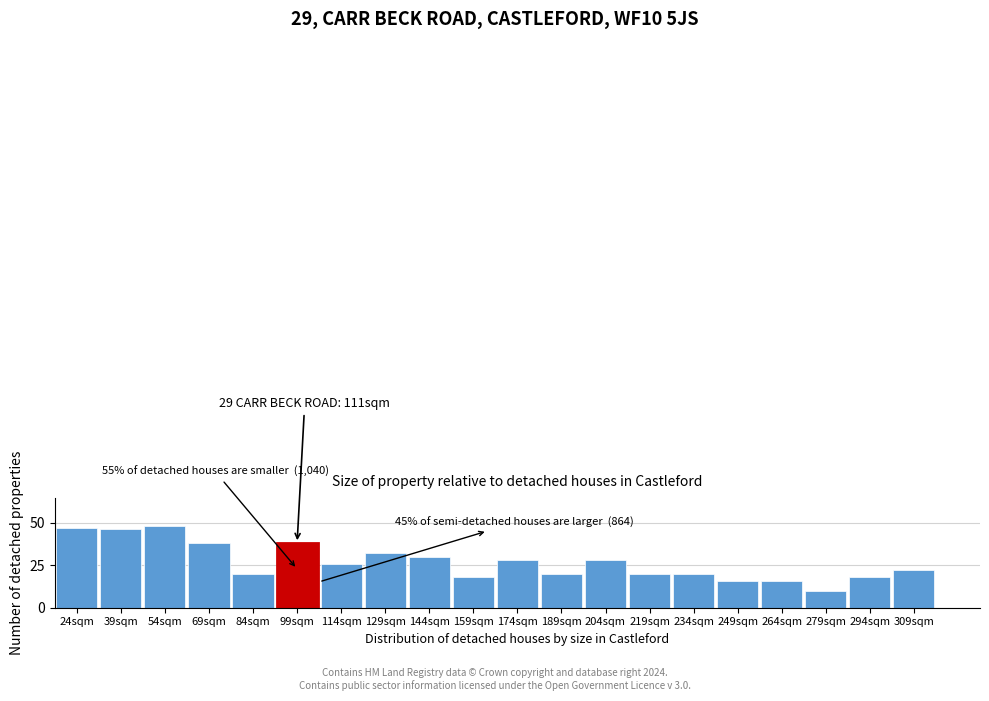

Reading left to right, what are all the values shown in this chart?

24sqm=47	39sqm=46	54sqm=48	69sqm=38	84sqm=20	99sqm=38	114sqm=26	129sqm=32	144sqm=30	159sqm=18	174sqm=28	189sqm=20	204sqm=28	219sqm=20	234sqm=20	249sqm=16	264sqm=16	279sqm=10	294sqm=18	309sqm=22